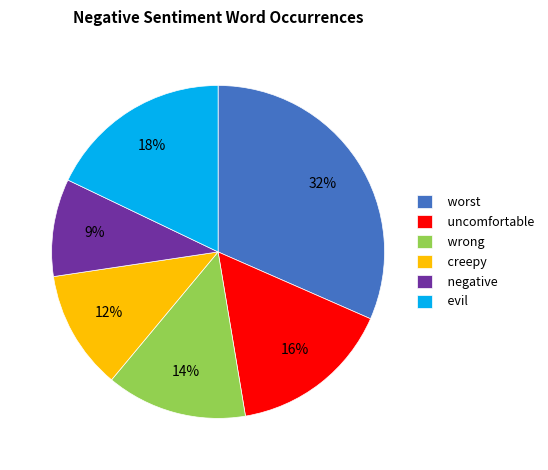

The creepy slice represents 12% of the pie. True or false?

True